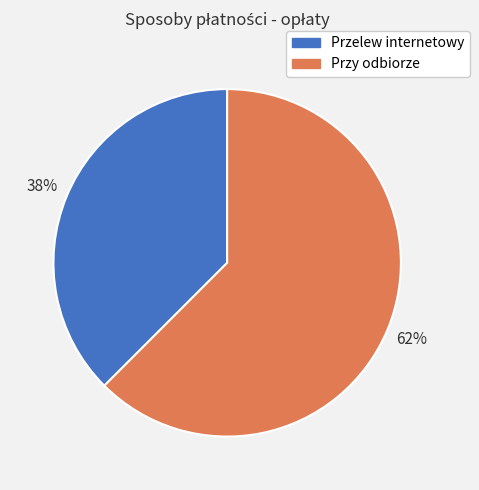

What is the ratio of the value at Przelew internetowy to the value at Przy odbiorze?

0.6